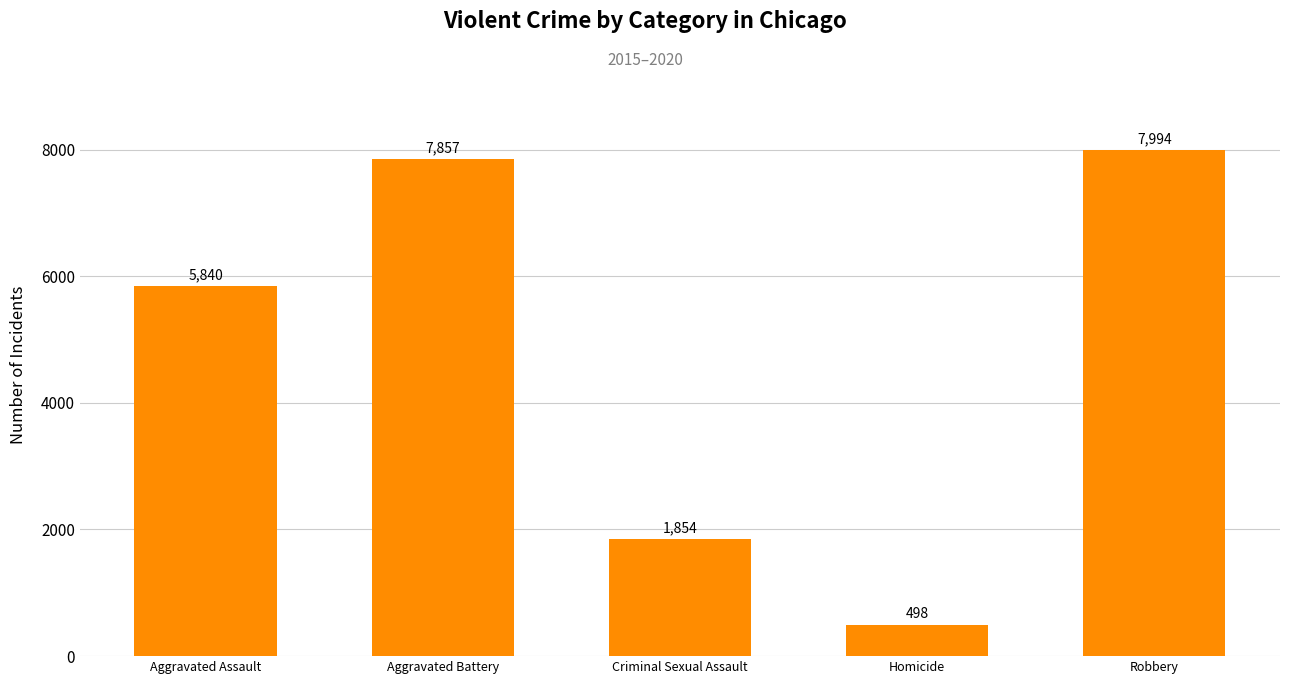

At which category does the chart reach its minimum across all series?

Homicide